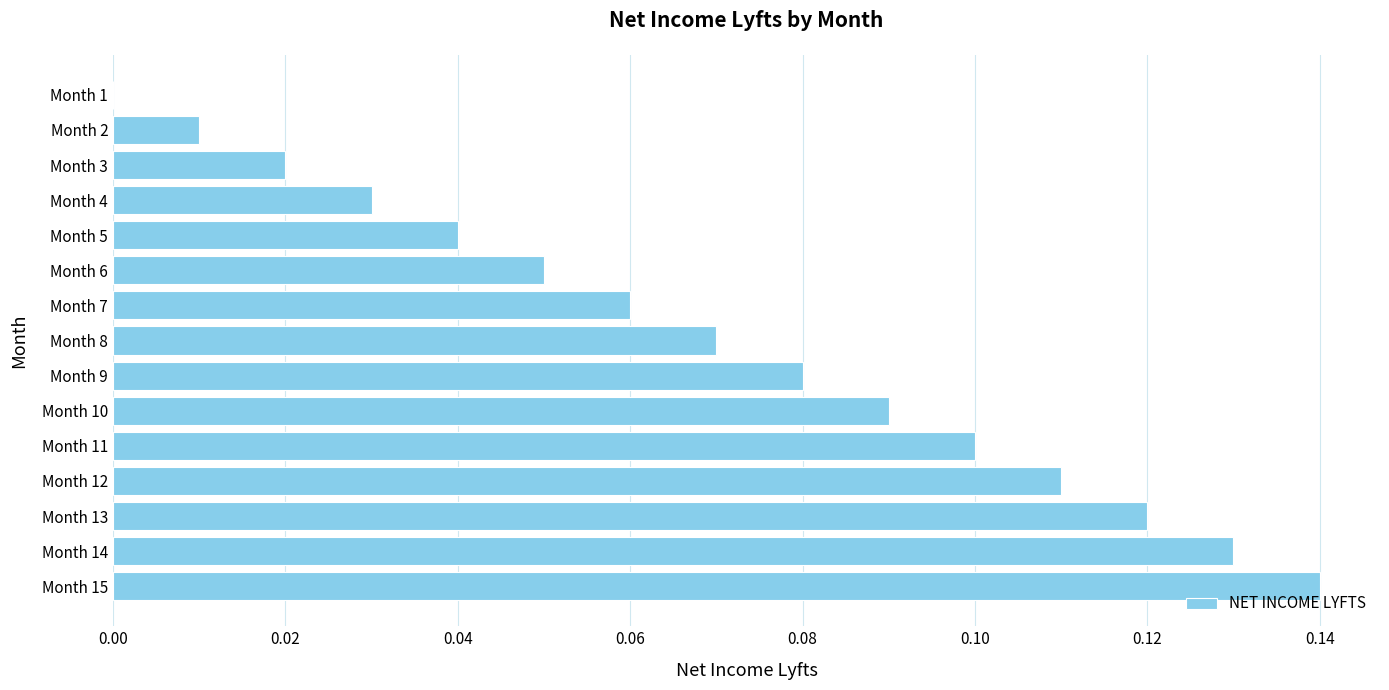

At which label is the value closest to 0?

Month 1